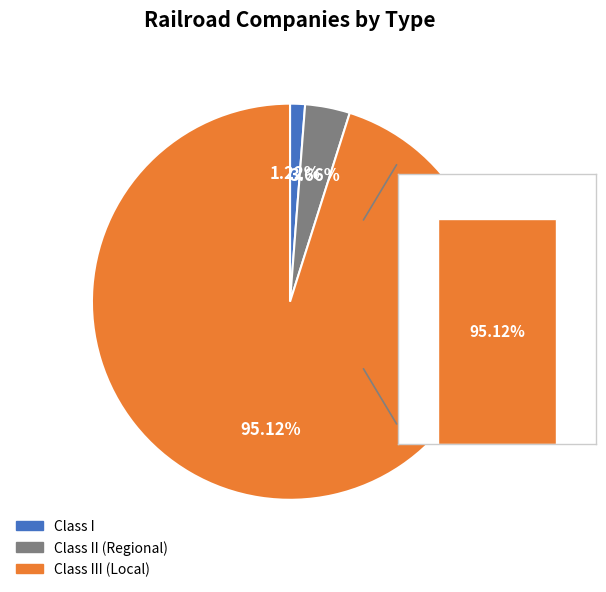

To the nearest percent, what percentage of the pie is Class III (Local)?

95%